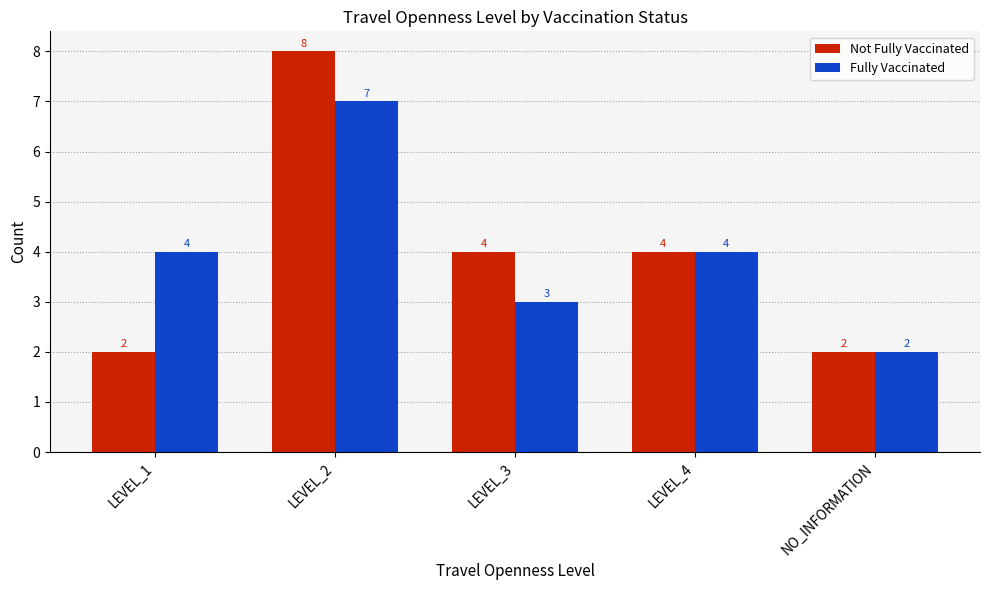

What is the spread (max minus min) of values at LEVEL_2?

1